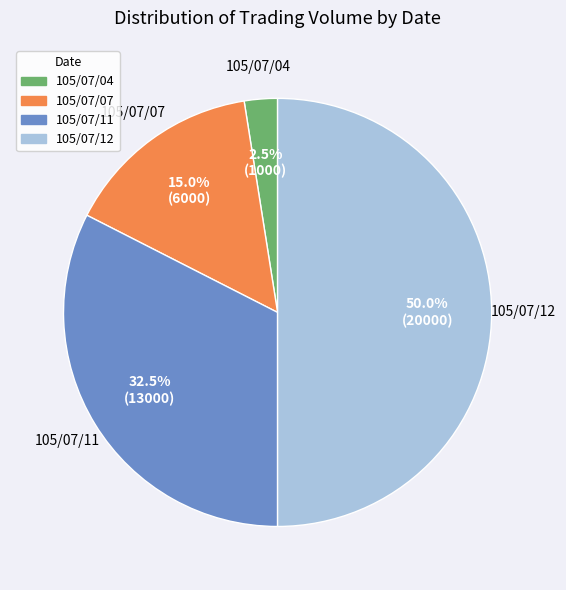

How many segments does this pie chart have?

4